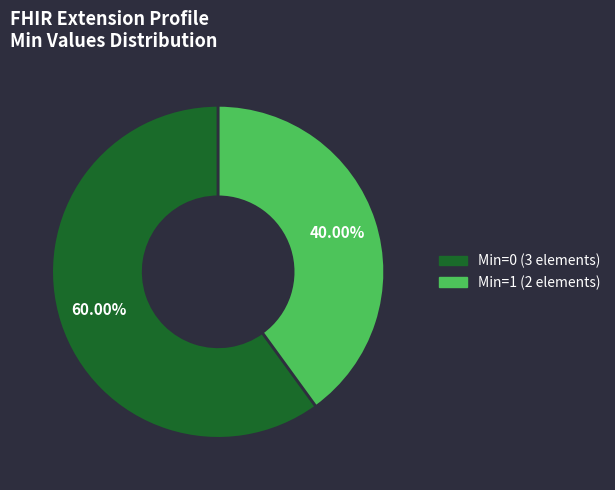

Is there a majority slice in this chart?

Yes